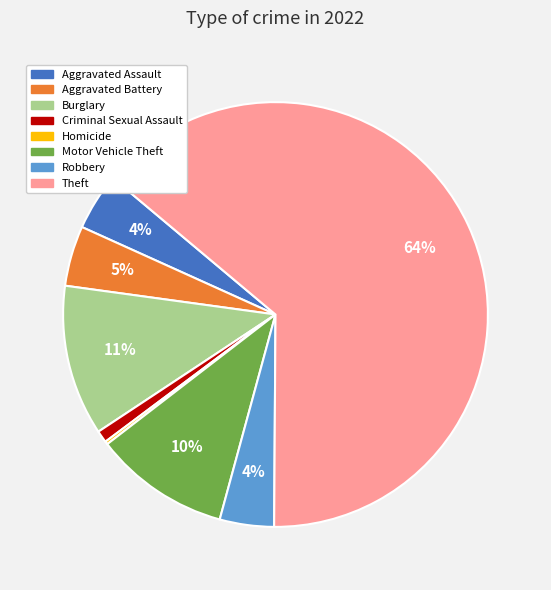

To the nearest percent, what is the difference between the Motor Vehicle Theft and Criminal Sexual Assault slice percentages?

9%